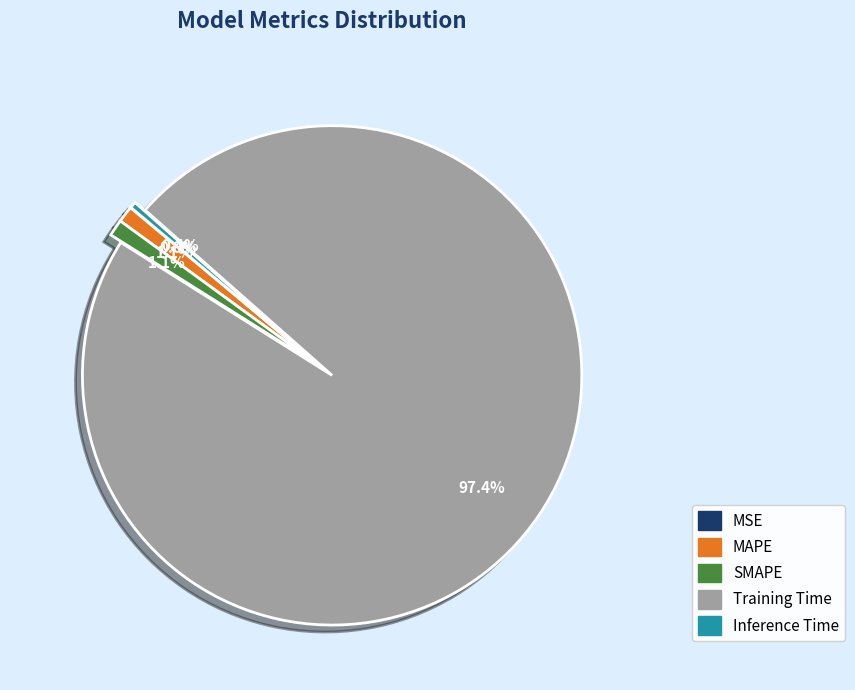

Which has a higher value, Inference Time or MAPE?

MAPE